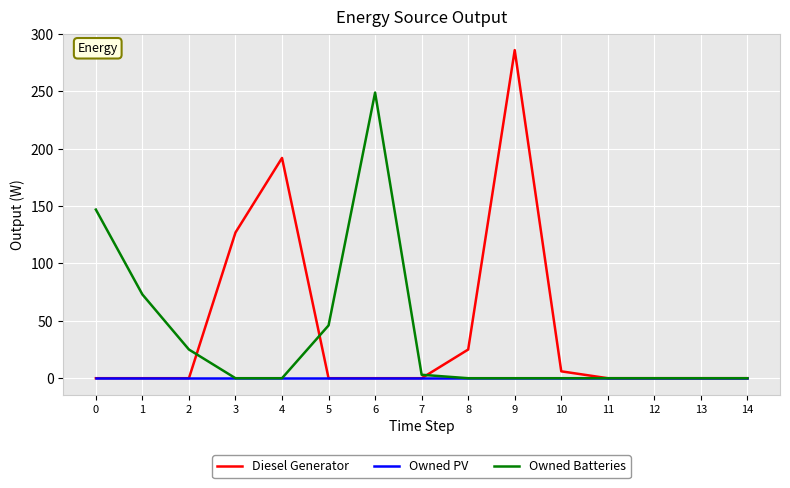

Is the value of Owned Batteries at 7 greater than the value of Diesel Generator at 5?

Yes